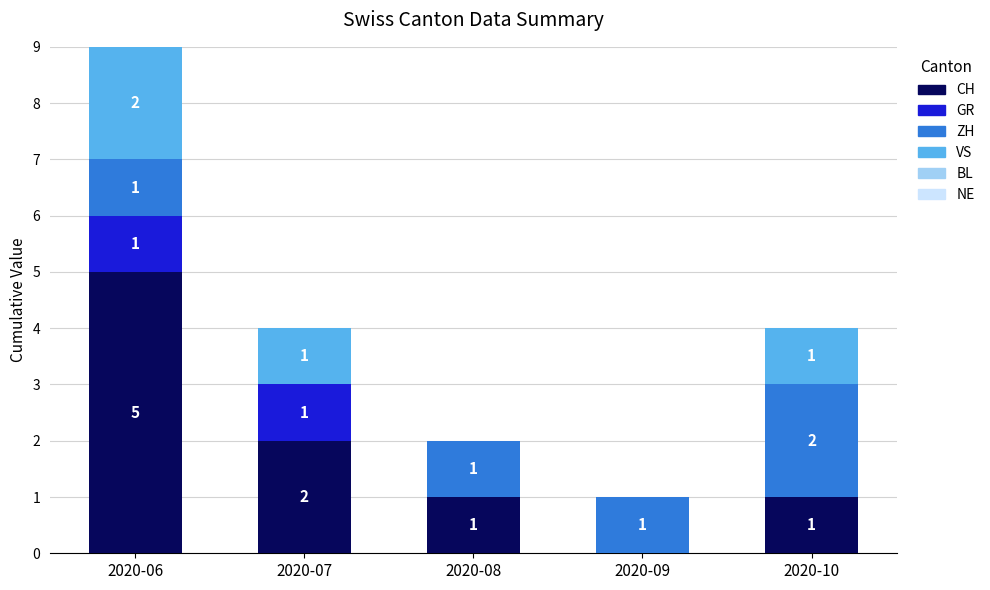

At which label is CH closest to 2?

2020-07